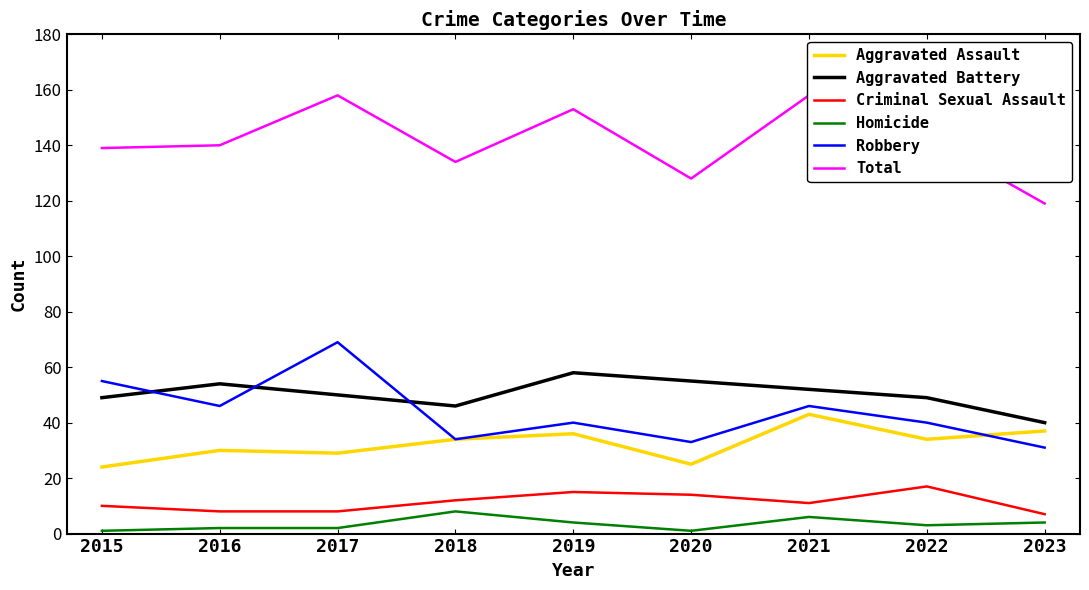

What is the sum of the Homicide values at 2021 and 2015?

7